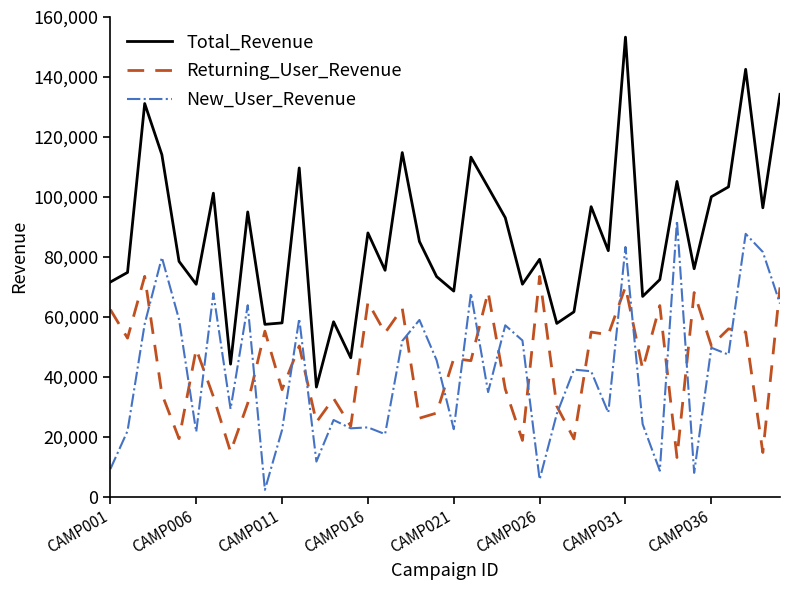

What is the greatest value displayed?

153279